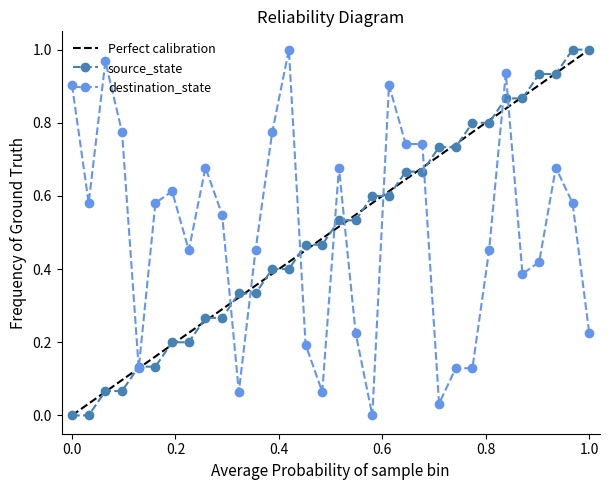

What are all the series names shown in the legend?

Perfect calibration, source_state, destination_state